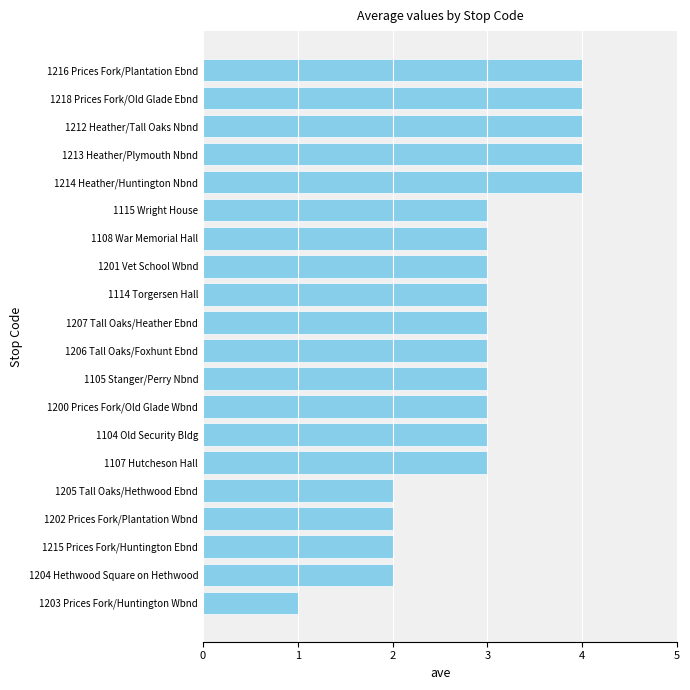

What is the difference between the maximum and minimum values?

3